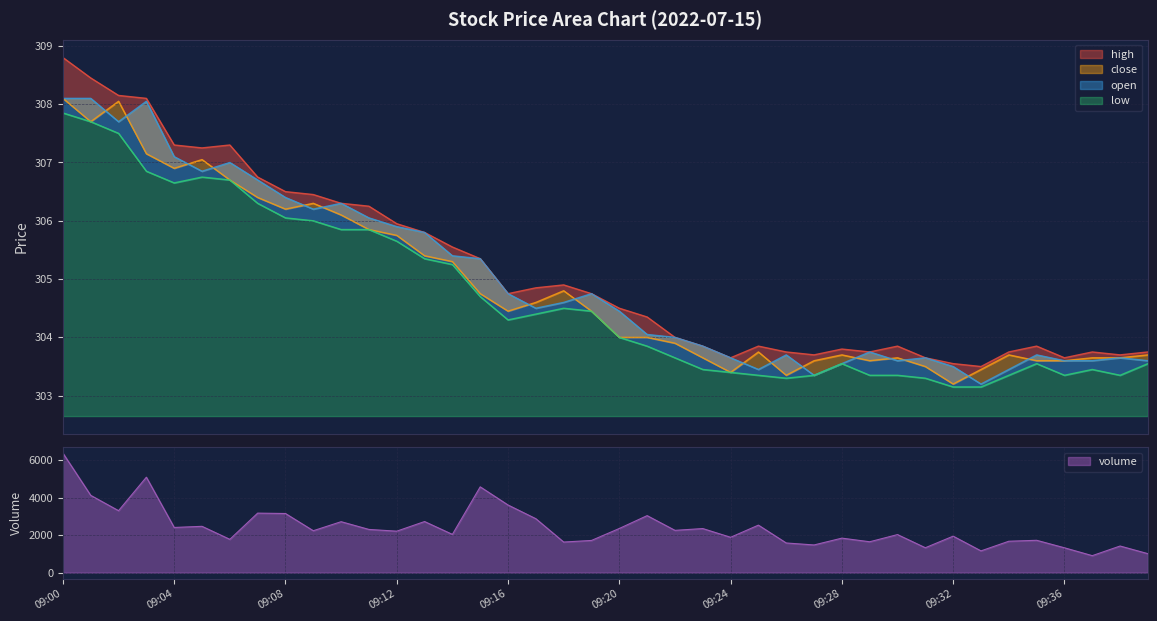

Rank the series at 09:22 from highest to lowest value.

high, open, close, low